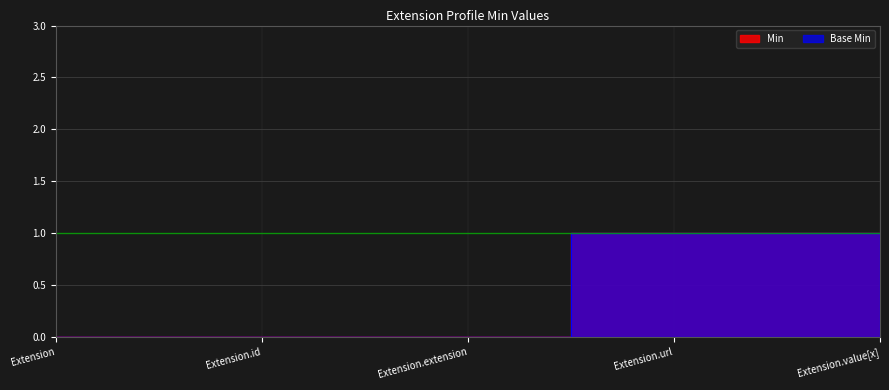

At which label does Base Min reach its peak?

Extension.url